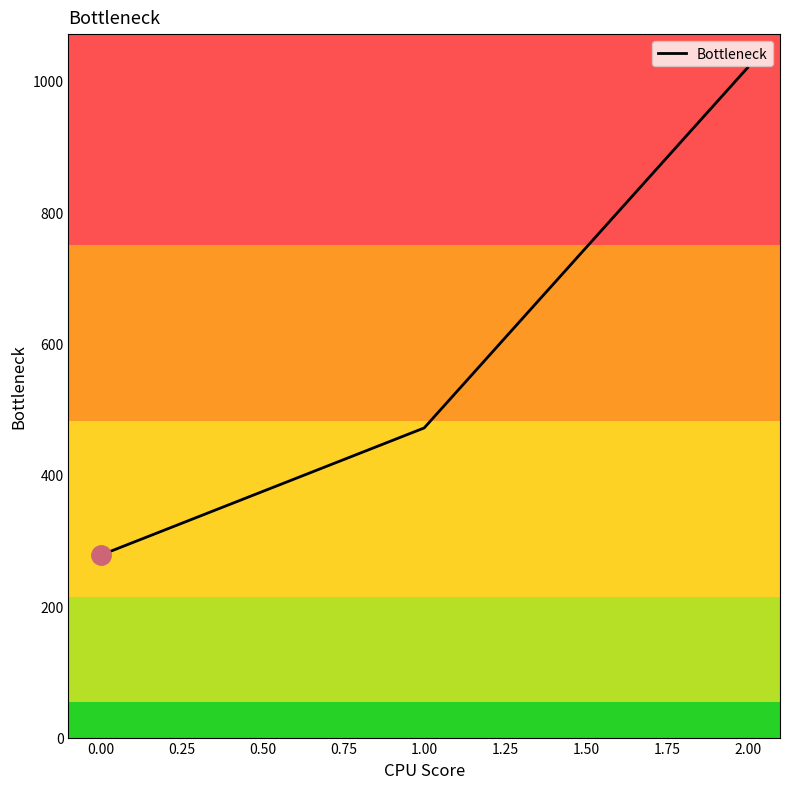

What is the sum of the values at 1.00 and 0.00?

749.2